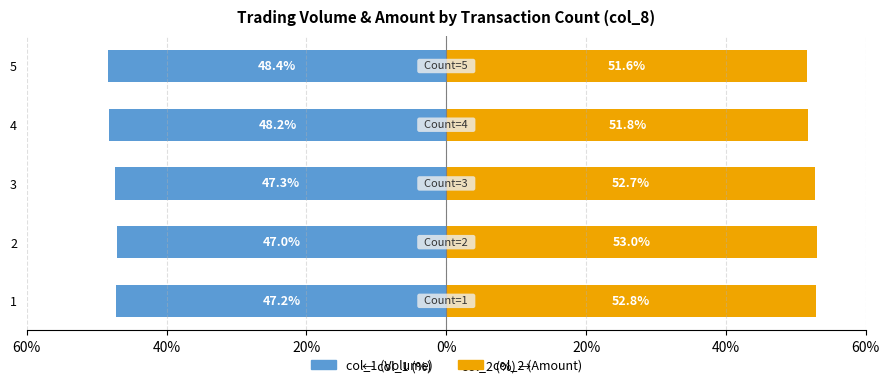

Reading left to right, transcribe all the data shown in this chart.

col_1 (Volume): -47.2	-47.0	-47.3	-48.2	-48.4
col_2 (Amount): 52.8	53.0	52.7	51.8	51.6